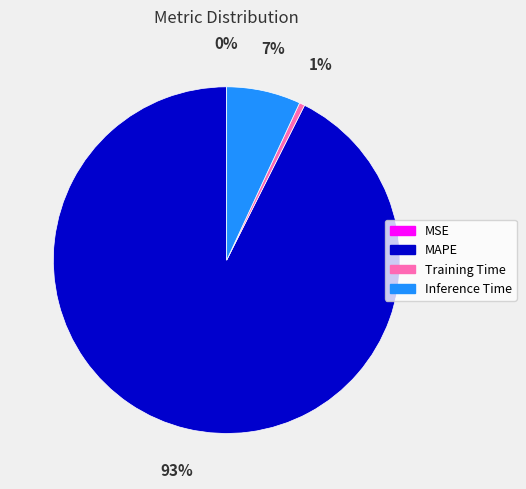

What percentage is the Training Time slice, to the nearest percent?

1%